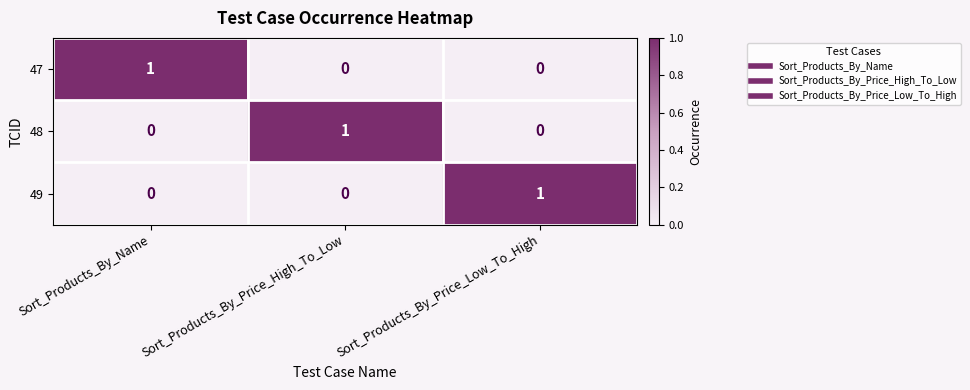

The value of 47 at Sort_Products_By_Price_Low_To_High is 0. True or false?

True